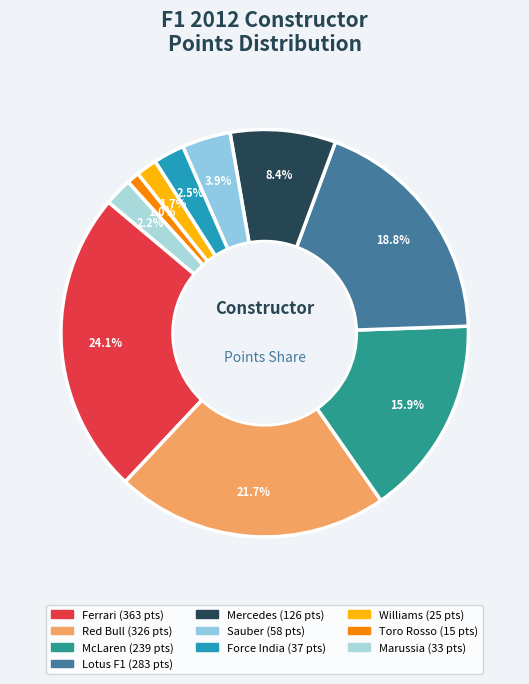

How many segments does this pie chart have?

10